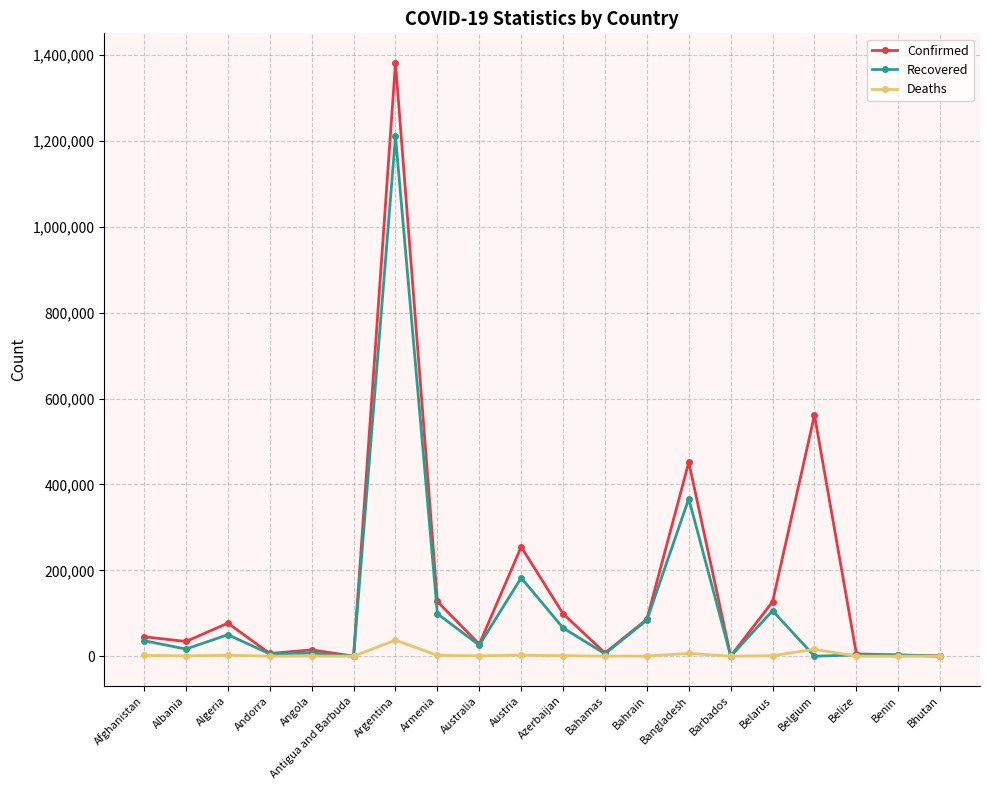

Is it true that Confirmed equals 451990 at Bangladesh?

True